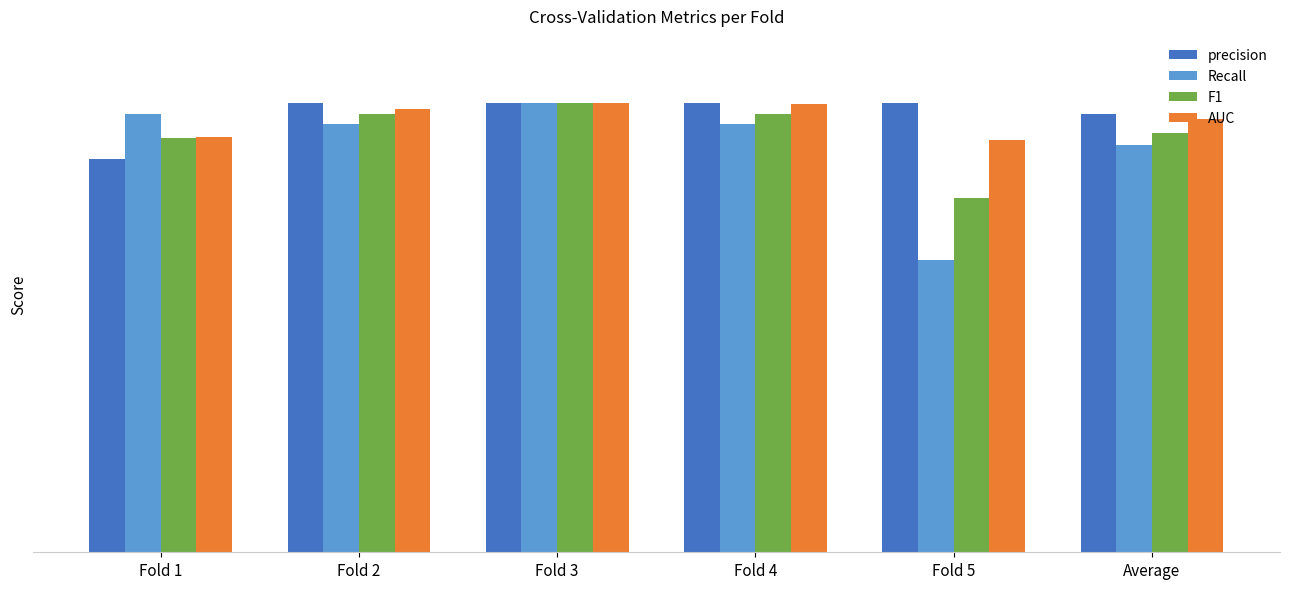

What is the minimum value shown in the chart?

0.7